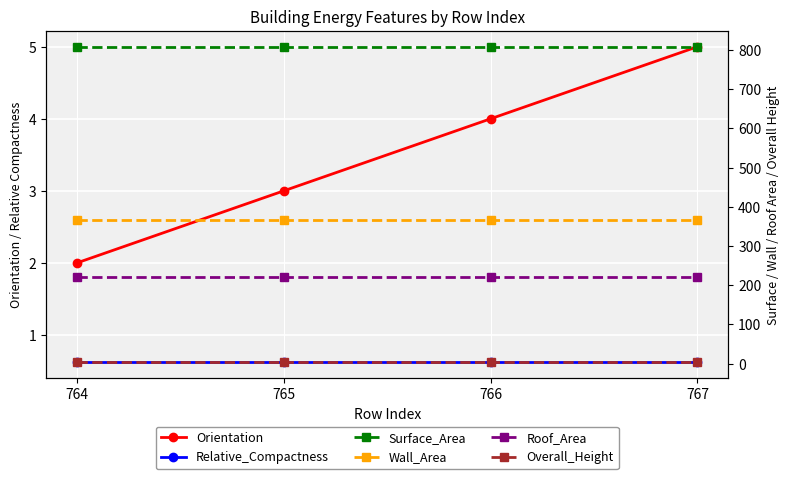

True or false: Wall_Area and Overall_Height intersect in this chart.

False